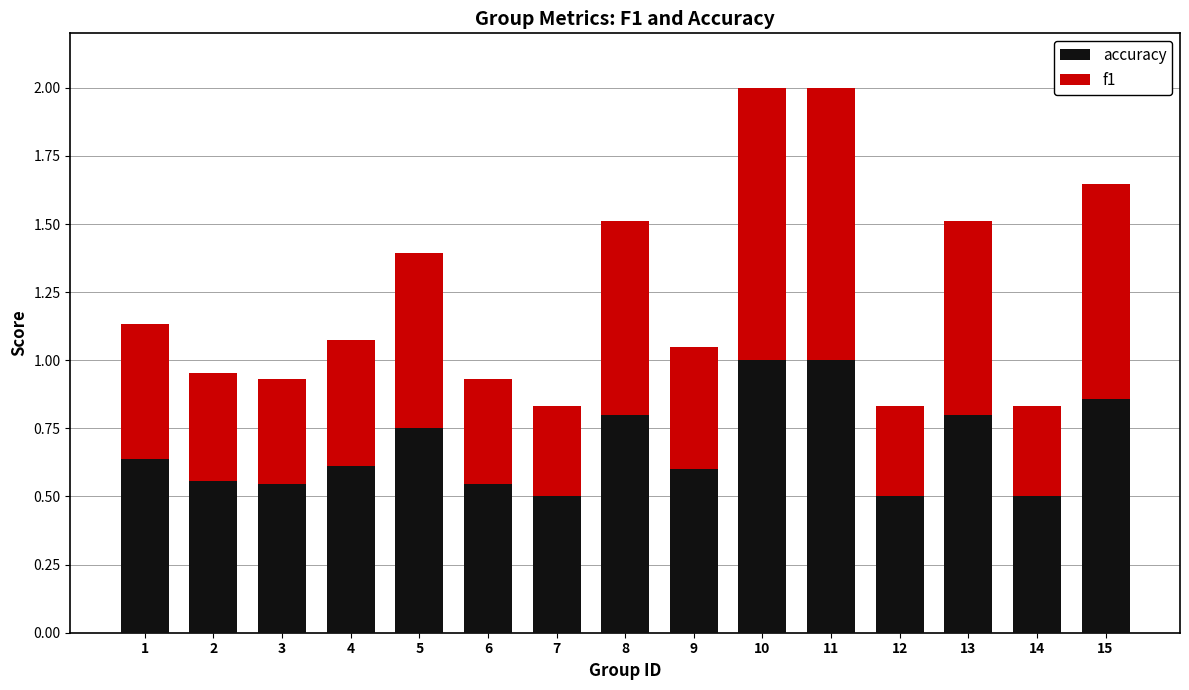

What is the sum of all accuracy values?

10.2